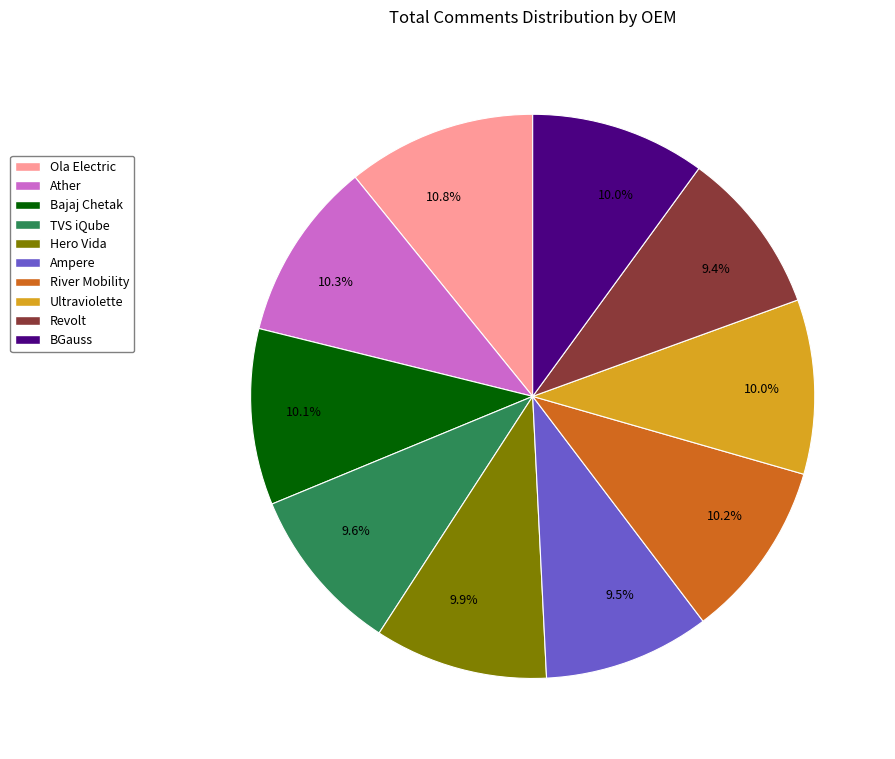

Does any single category account for the majority?

No